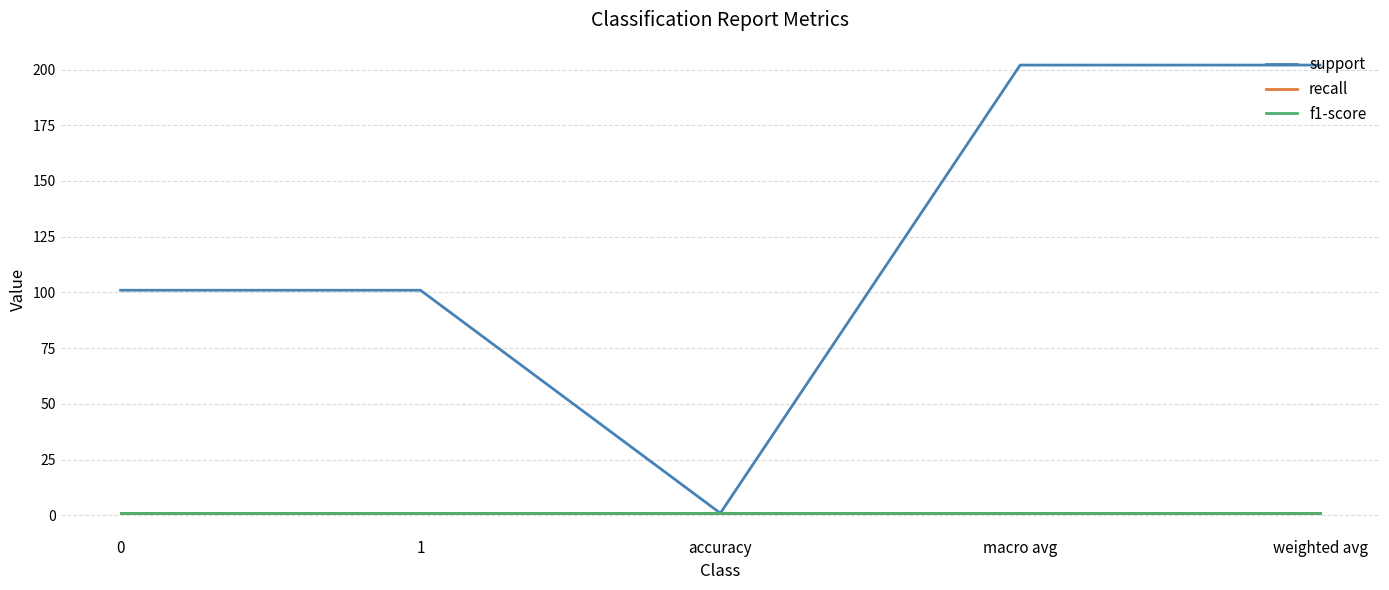

Does the chart have visible grid lines?

Yes